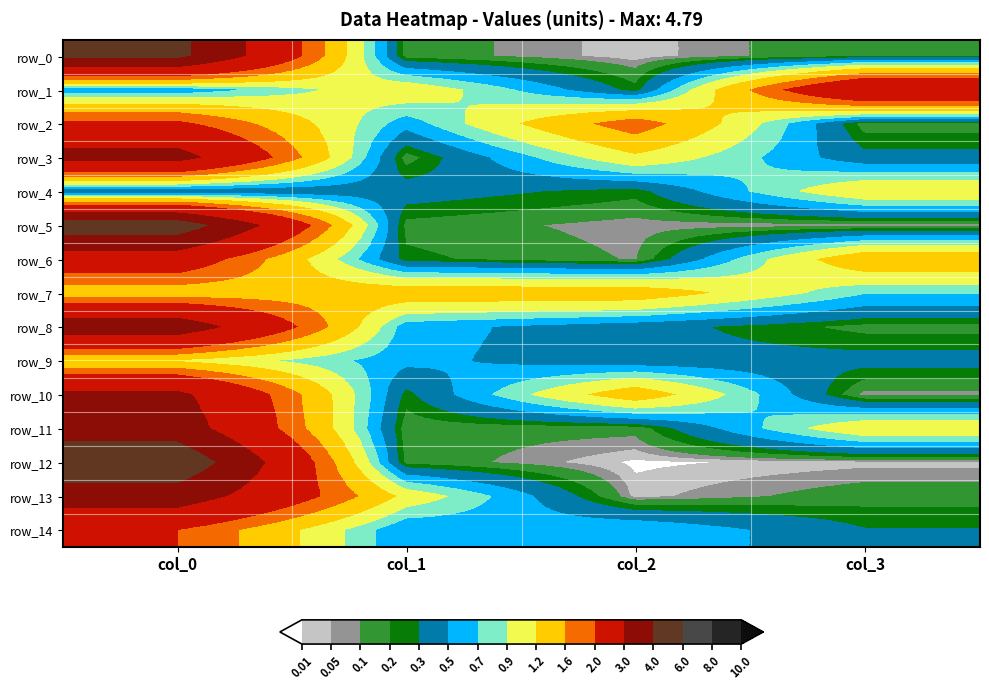

What is the total value across all series at col_3?

9.3